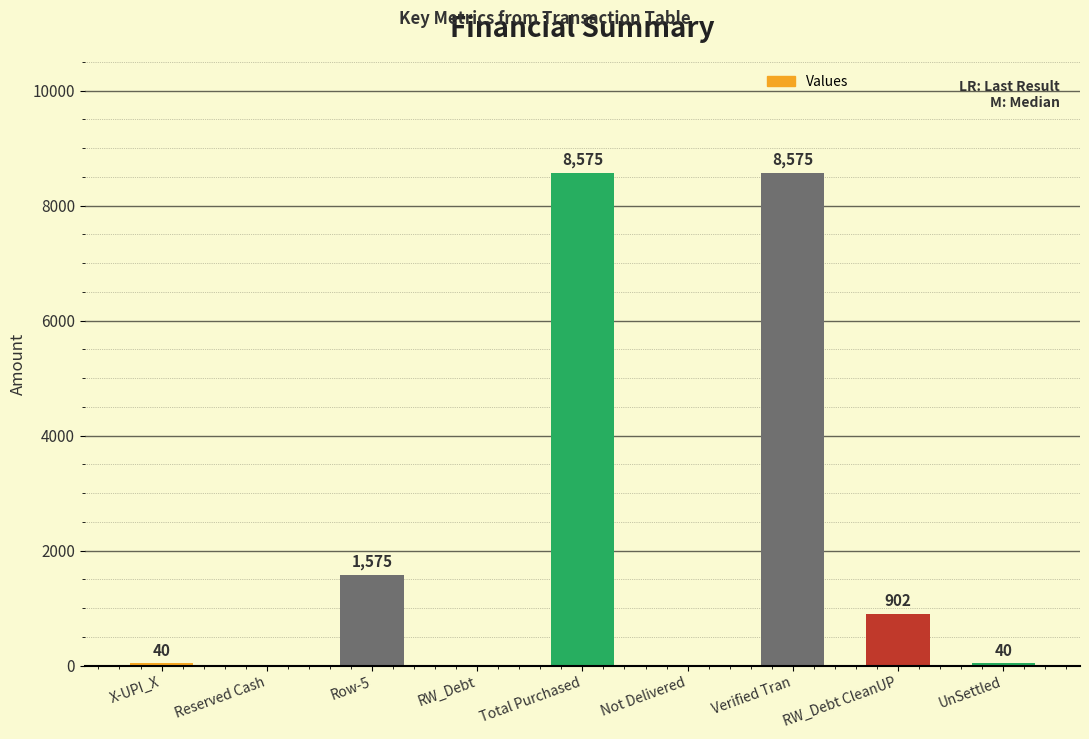

Approximately how many times larger is the value at Total Purchased compared to RW_Debt CleanUP?

9.5